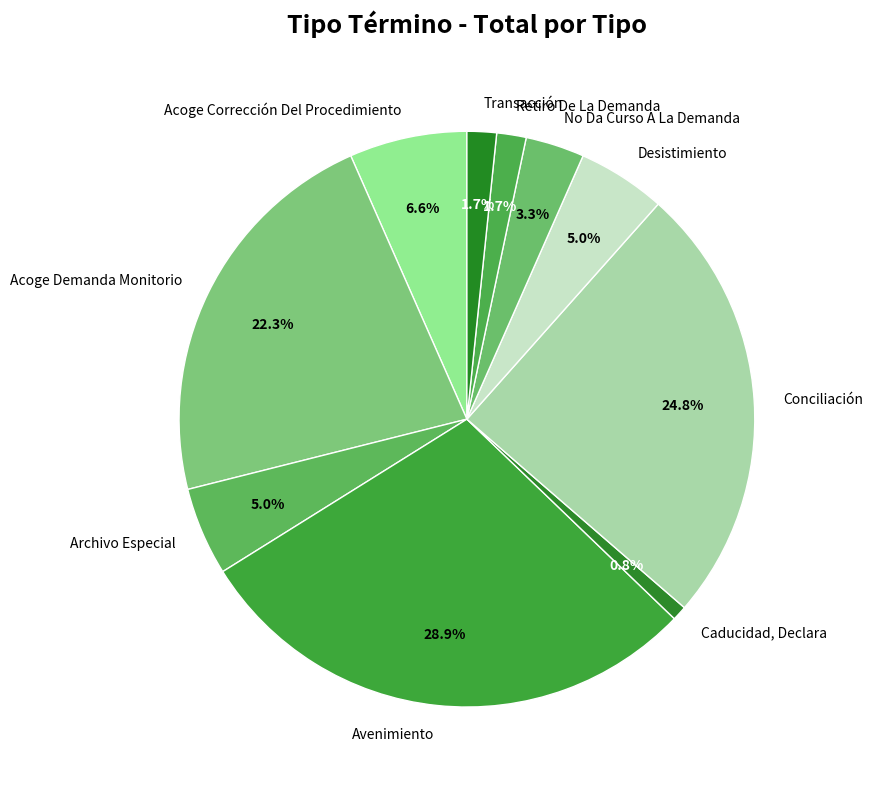

Is there any slice that represents more than half of the pie?

No